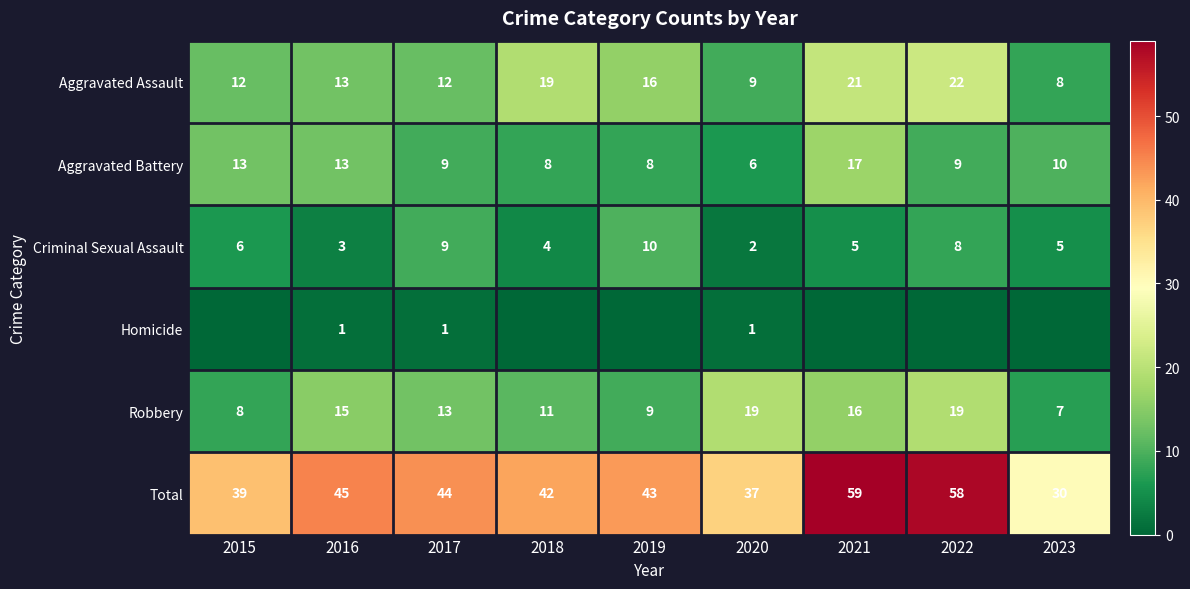

At which label is Robbery closest to 13?

2017